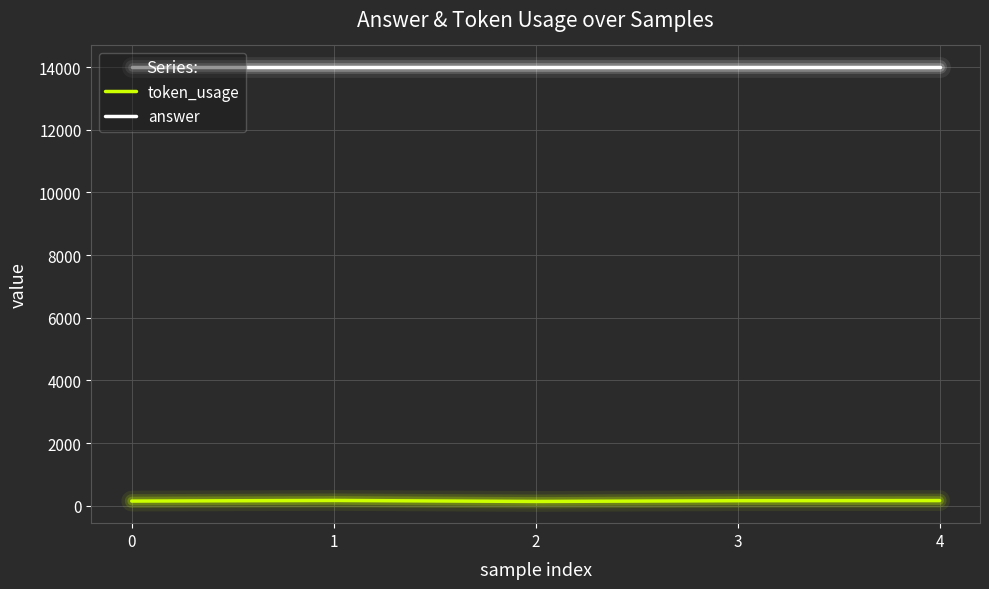

Rank the series by their maximum value, from lowest to highest.

token_usage, answer